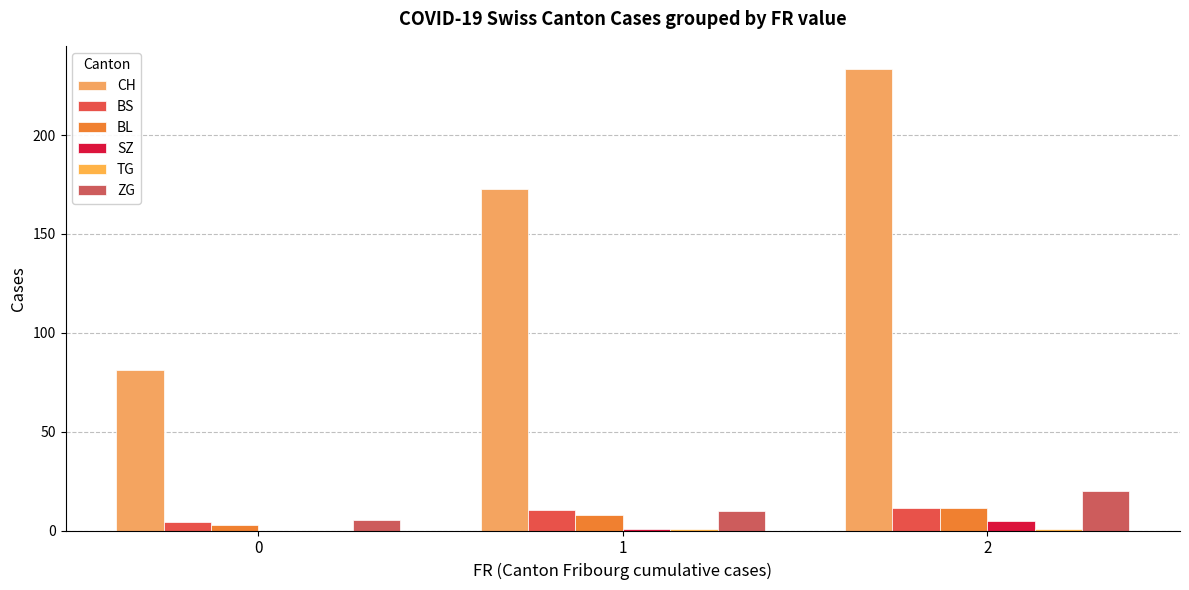

How many groups of bars are there?

3